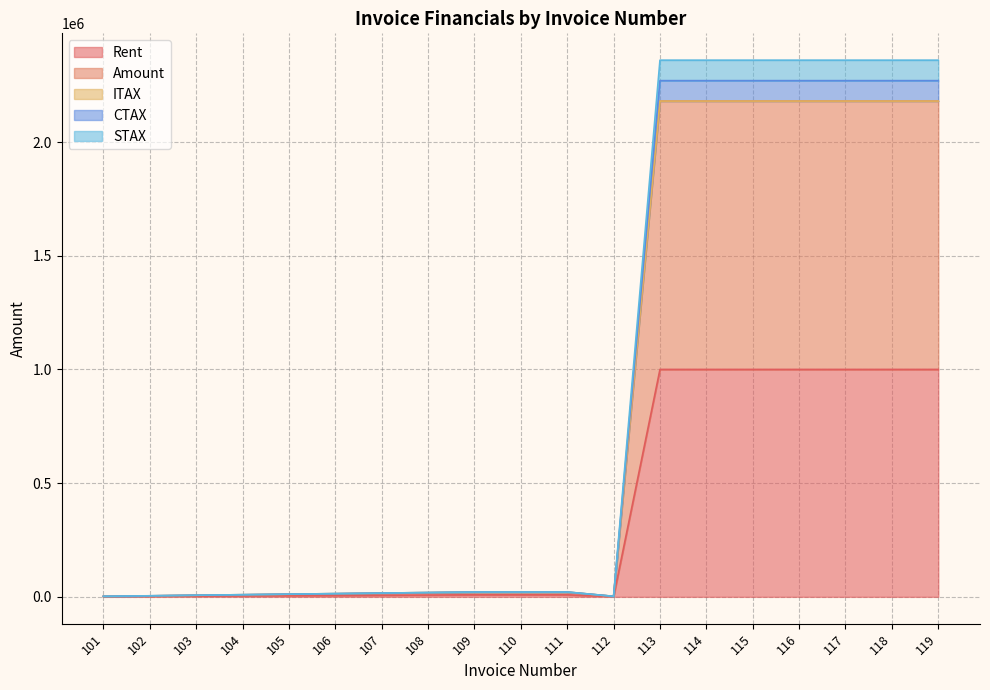

Which has a higher value, 102 or 103?

103